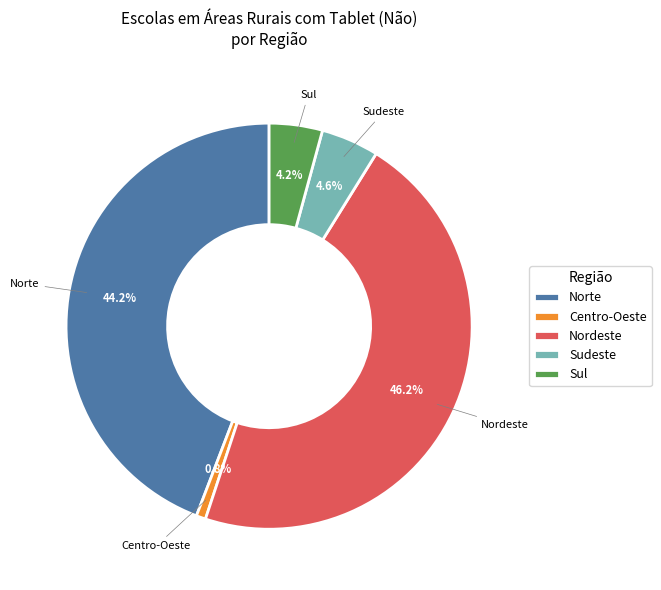

True or false: Sudeste accounts for 19% of the total.

False